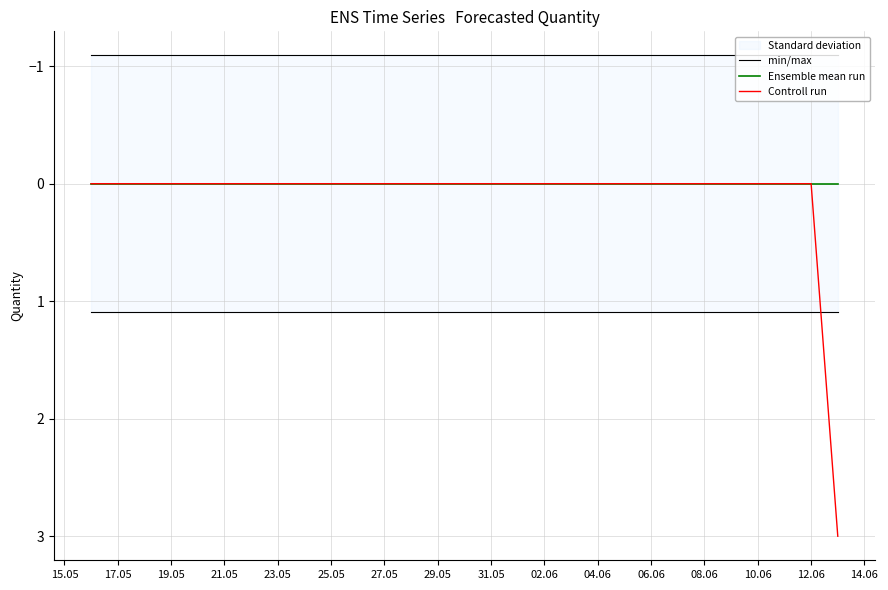

What is the label of the 9th point from the left?

31.05